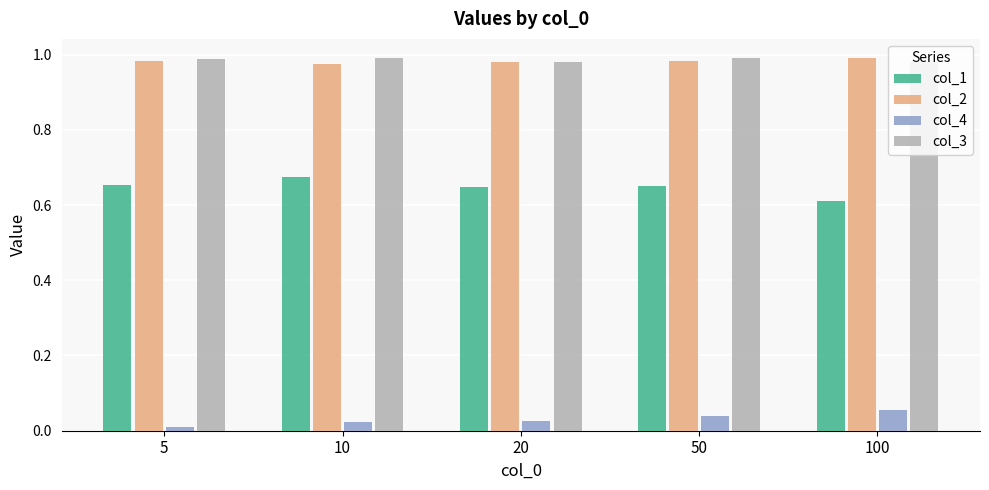

Which series has the widest spread of values?

col_1